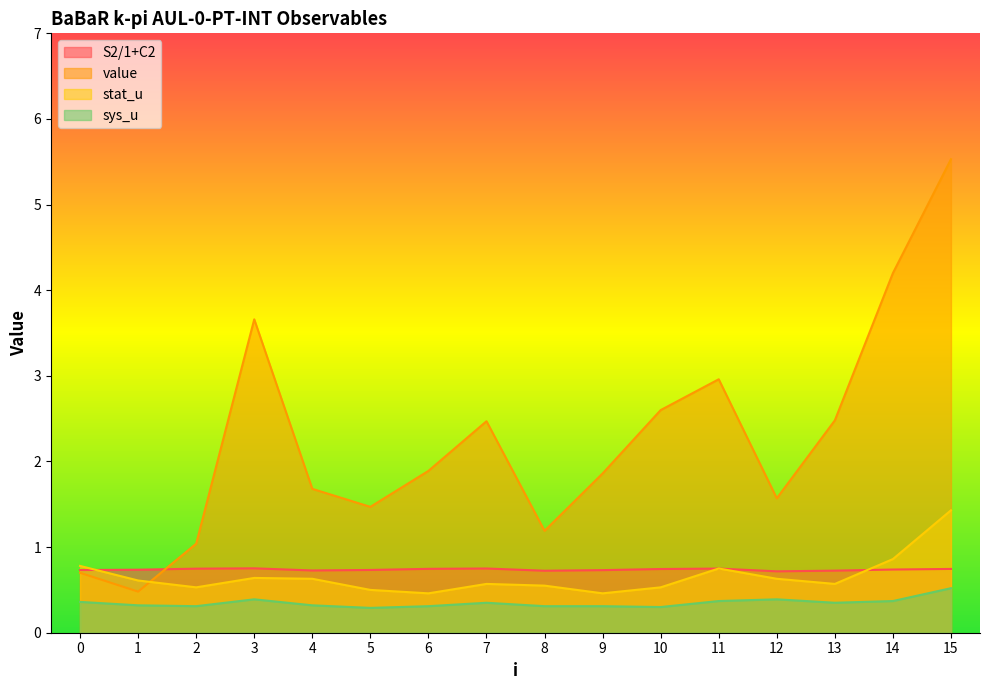

What is the difference between the highest and lowest values at 12?

1.2